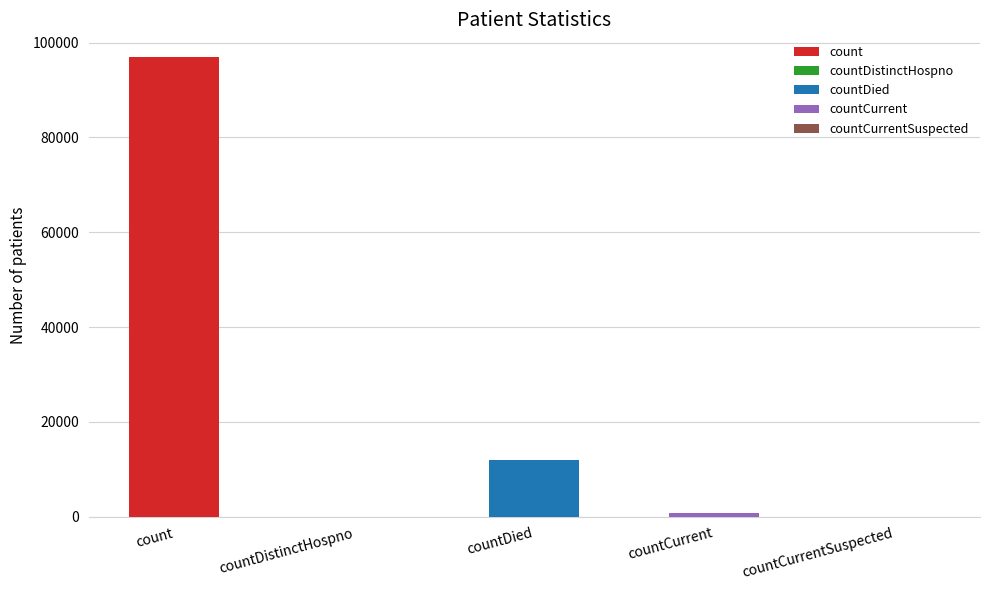

At which category does the chart reach its peak across all series?

count